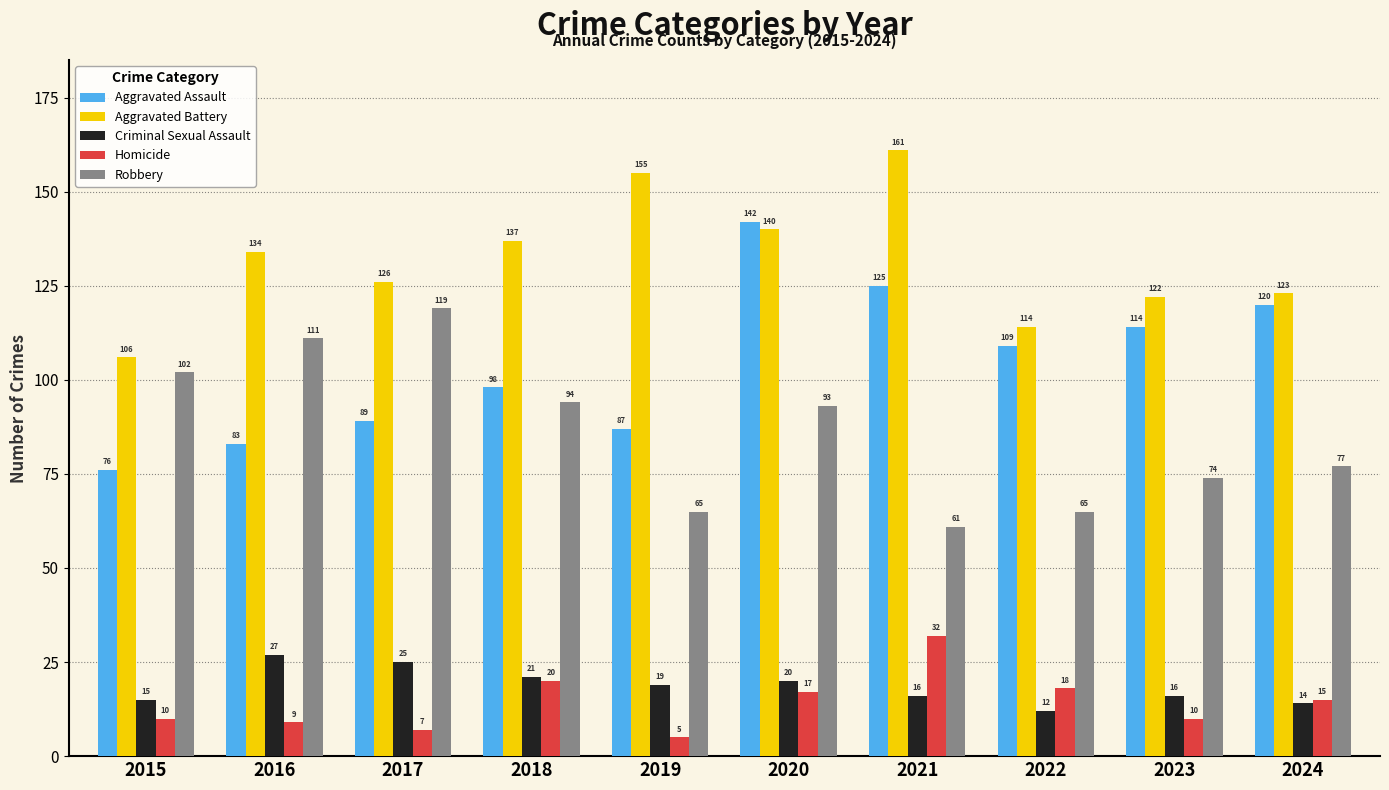

Is the value of Robbery at 2020 greater than the value of Criminal Sexual Assault at 2023?

Yes